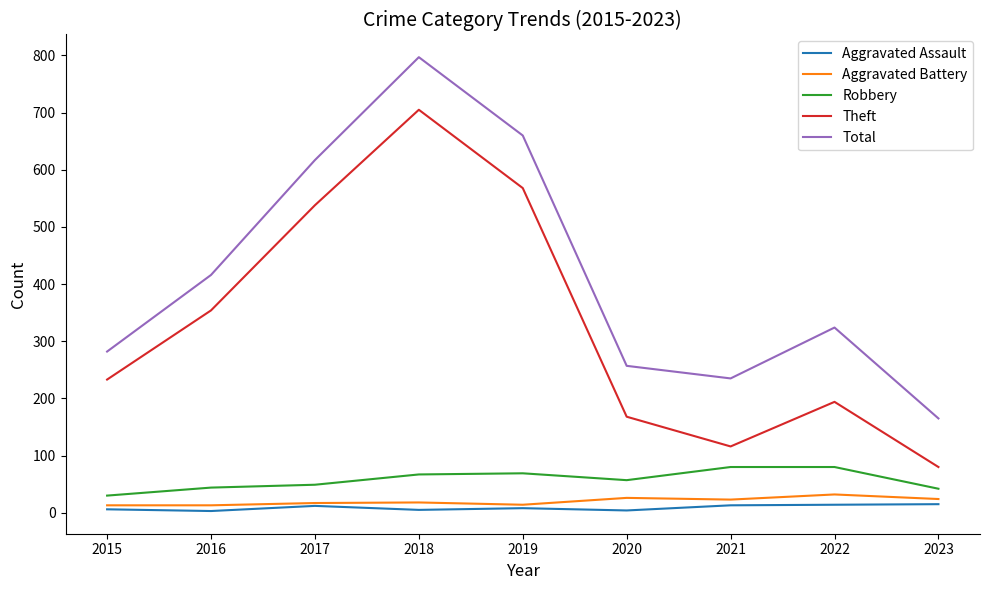

At which category is the sum across all series the highest?

2018